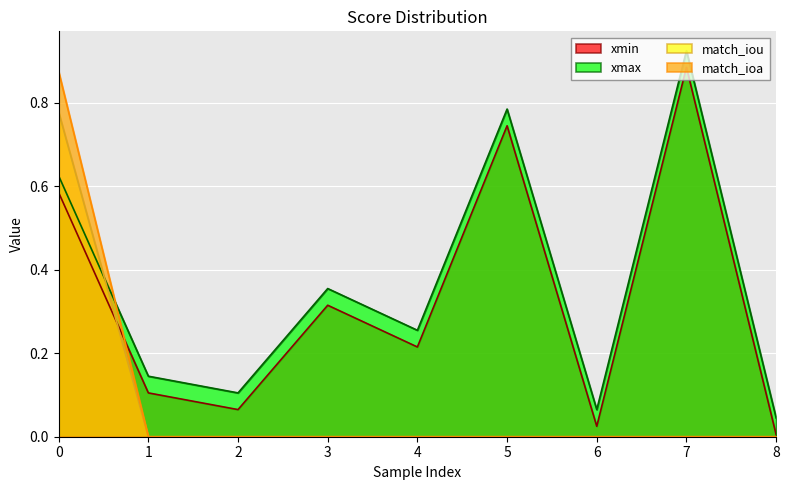

What is the difference between the highest and lowest values at 2?

0.1